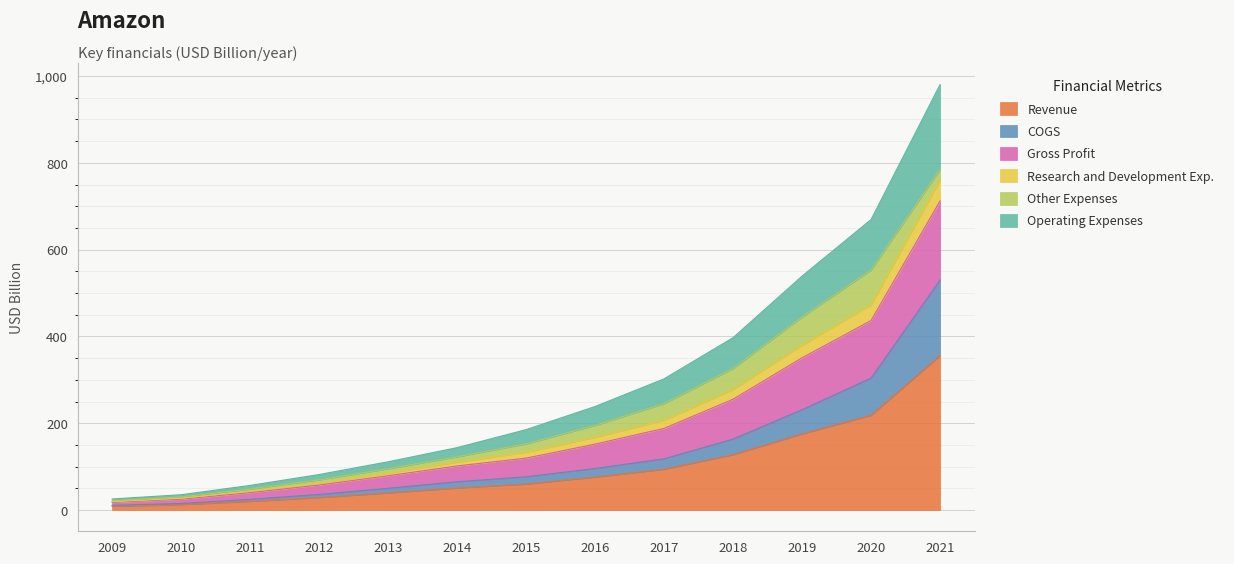

At which category is the sum across all series the highest?

2021